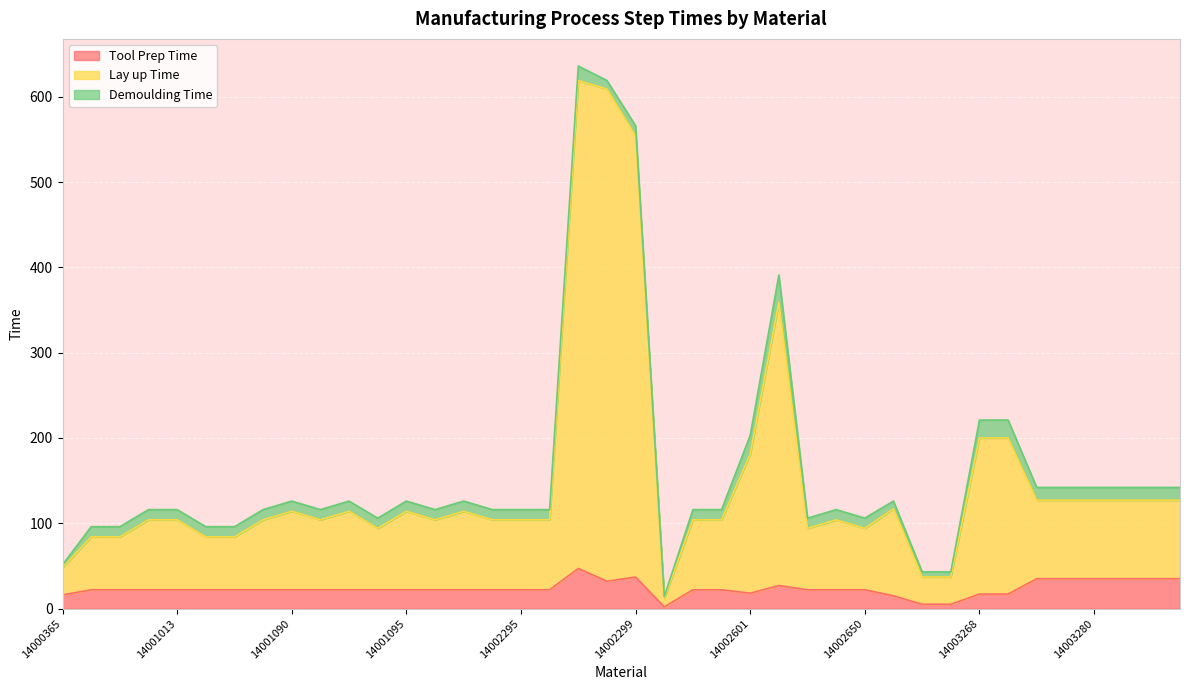

How many interior local peaks does the Tool Prep Time series have?

3